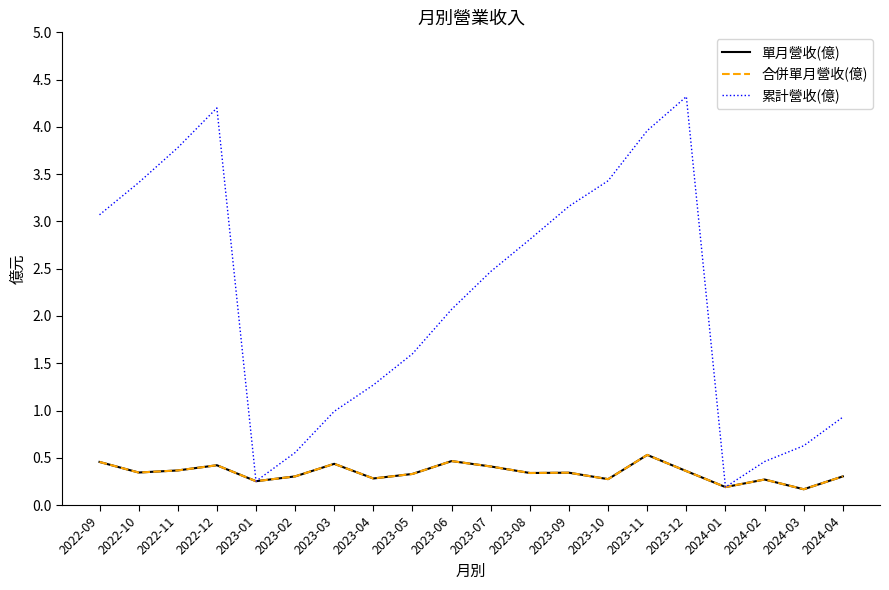

True or false: 累計營收(億) has more than 0 interior local peaks.

True